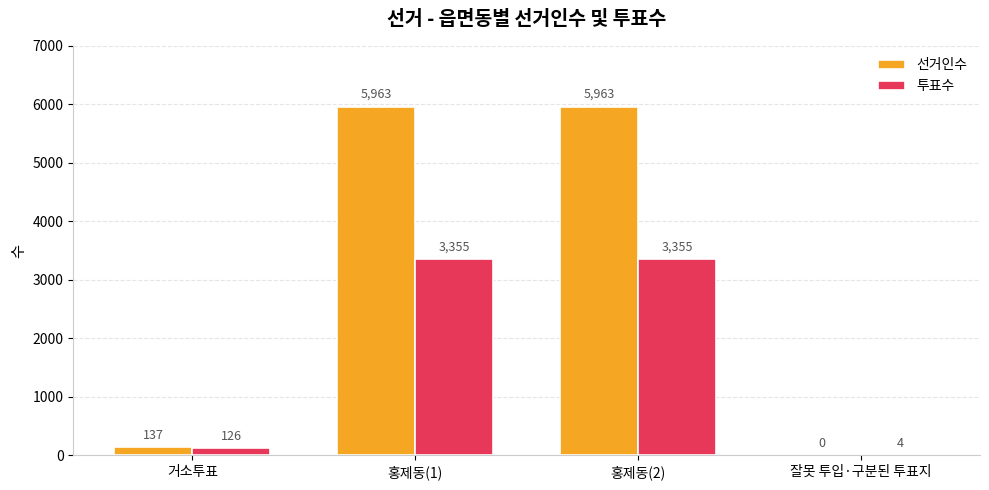

Is the value of 선거인수 at 홍제동(2) greater than the value of 투표수 at 홍제동(1)?

Yes